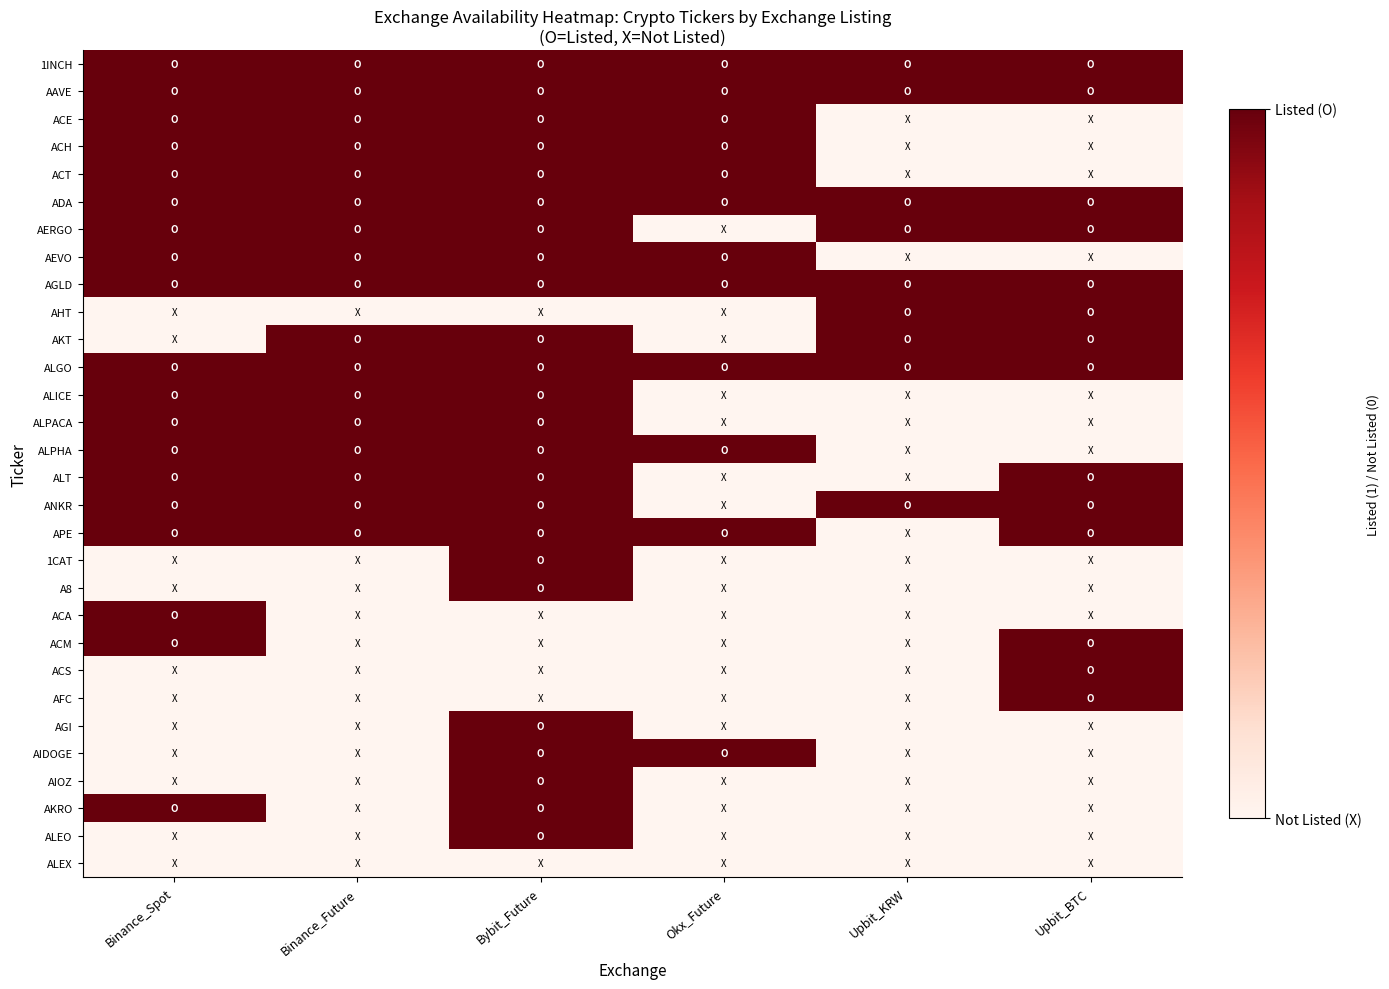

At how many categories does at least one series exceed 0?

6